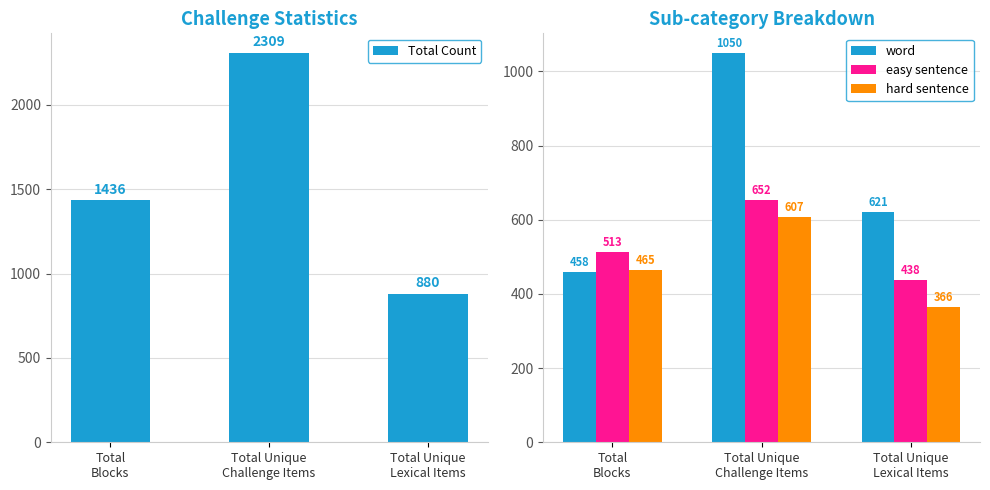

Rank the series by their maximum value, from highest to lowest.

Total Count, word, easy sentence, hard sentence